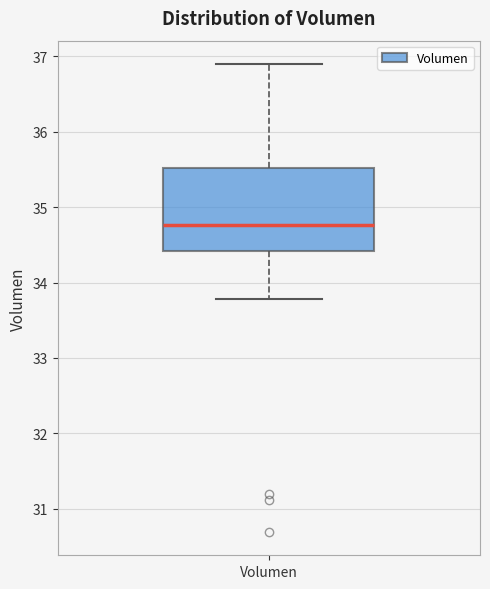

Transcribe this box plot: give where the median line is, the range the box spans, and where the two whiskers end, as read against the y-axis. The values are not printed on the chart, so give them approximately, as read against the axis.

median 34.8, box 34.4 to 35.5, whiskers 33.8 to 36.9